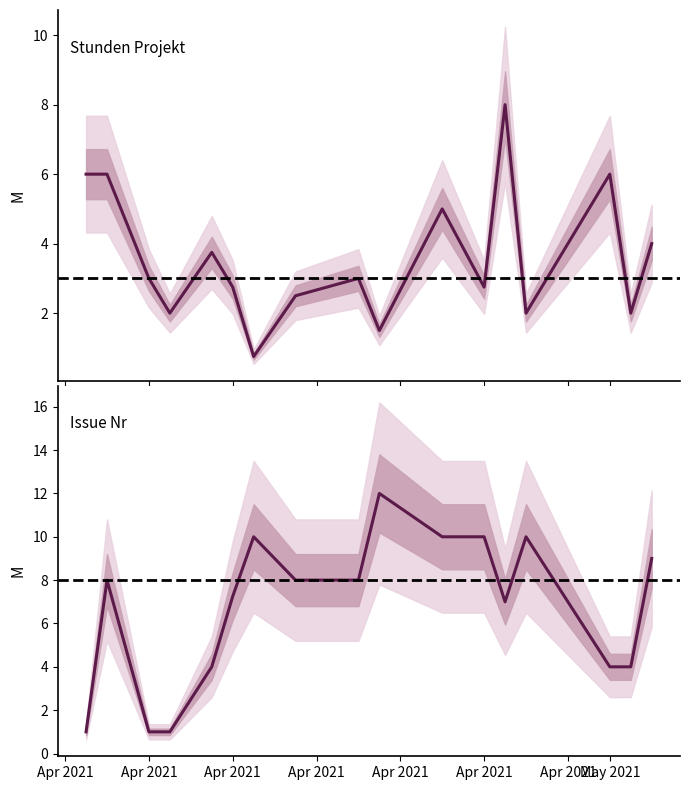

After their last crossing, which series has the higher values: Issue Nr or Stunden Projekt?

Issue Nr